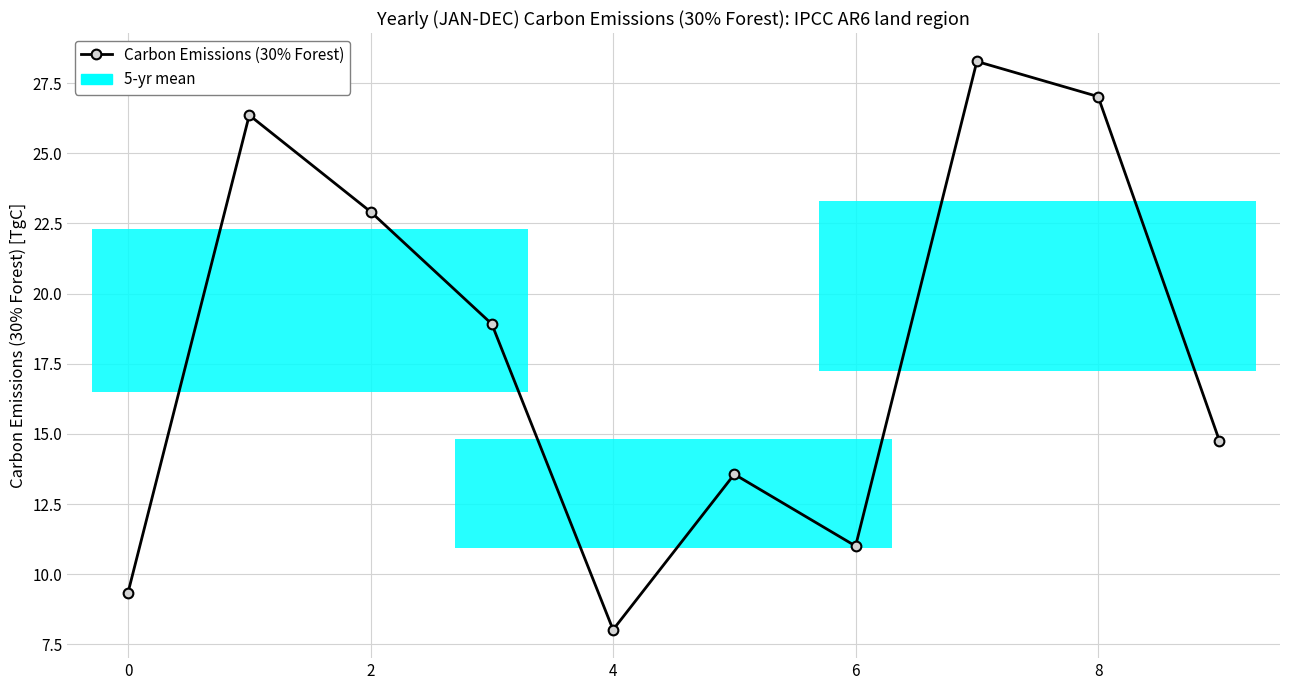

What is the maximum value shown in the chart?

28.3